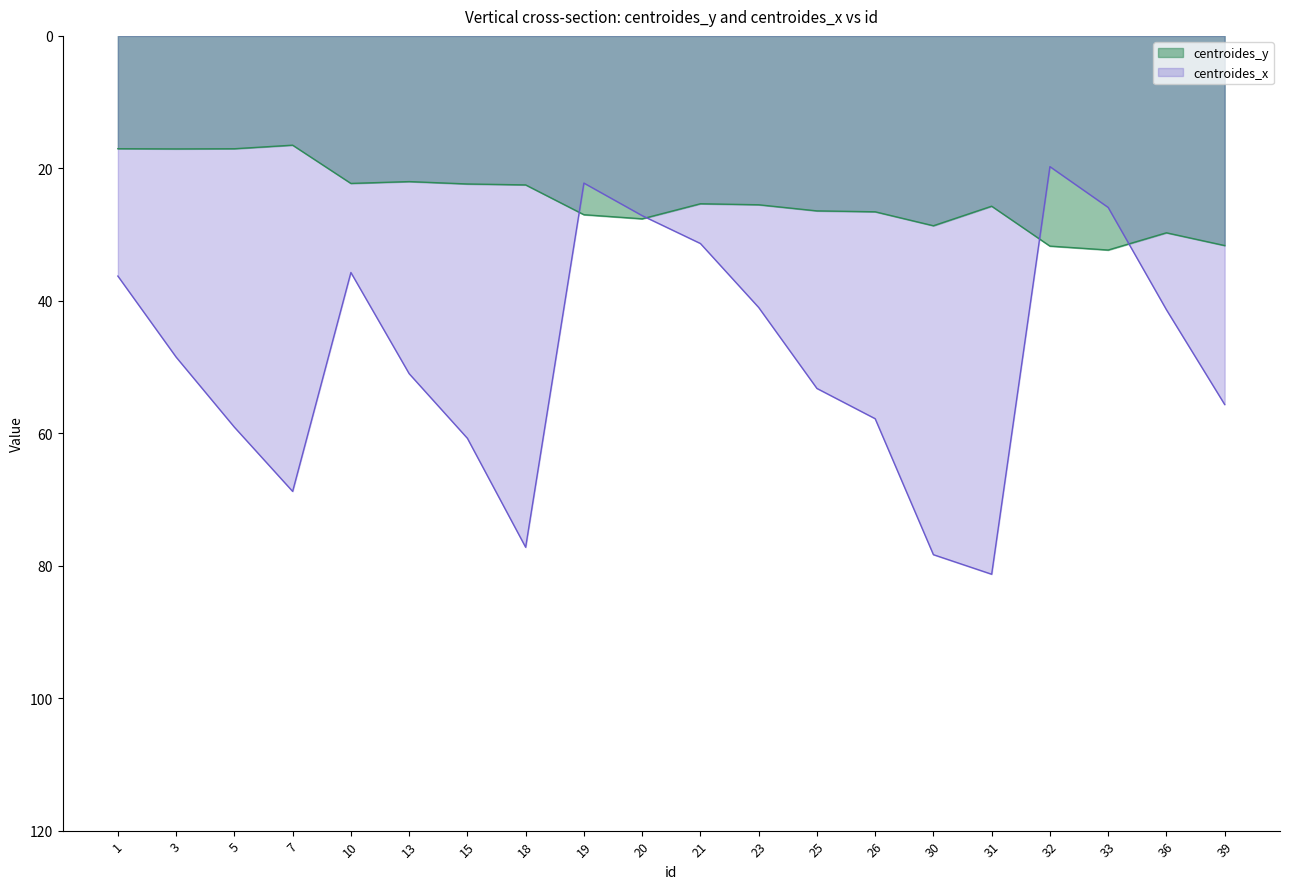

True or false: centroides_x has more than 0 points higher than both neighbors.

True